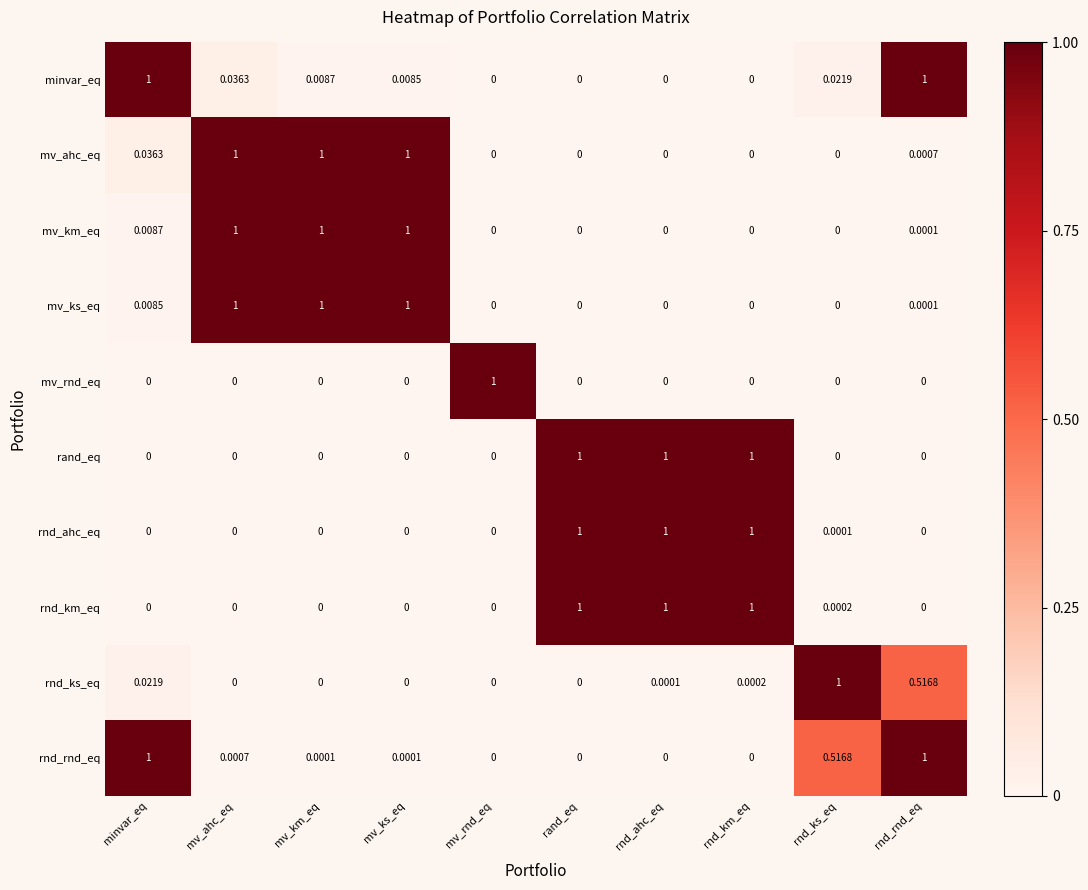

Which series changed the most between rnd_ahc_eq and rnd_ks_eq?

rand_eq